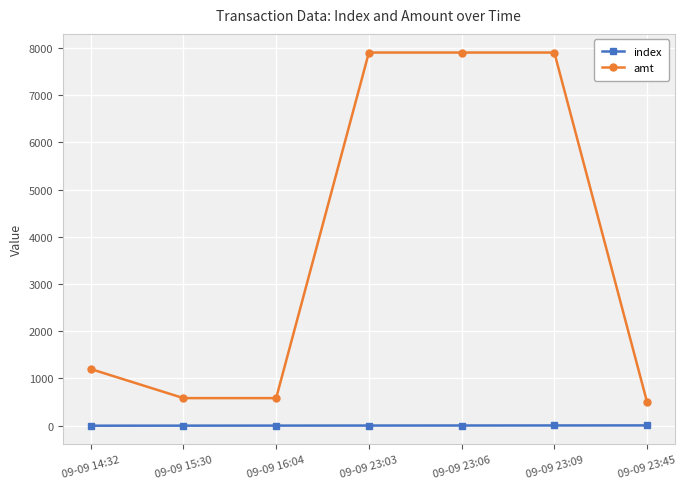

True or false: amt and index cross at least once.

False